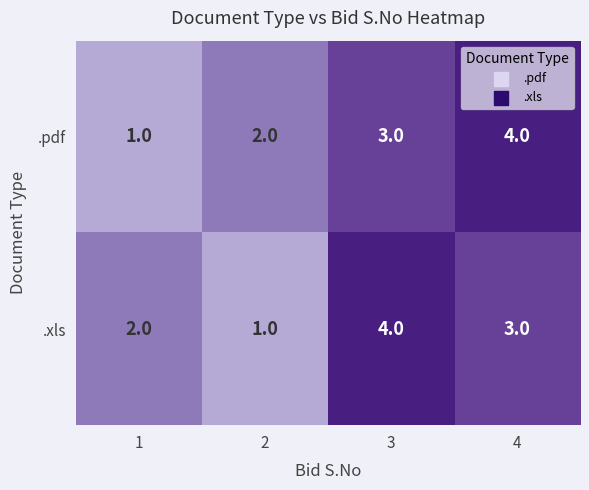

What is the spread (max minus min) of values at 1?

1